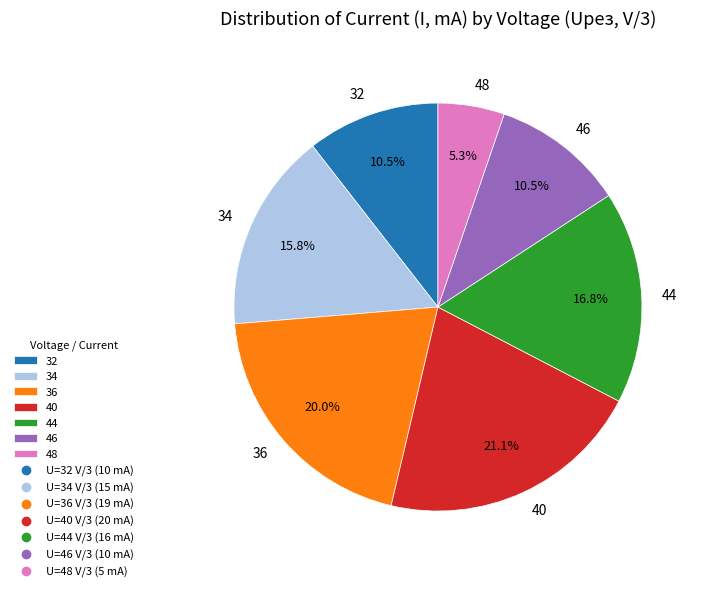

Which category has the biggest portion of the pie?

40